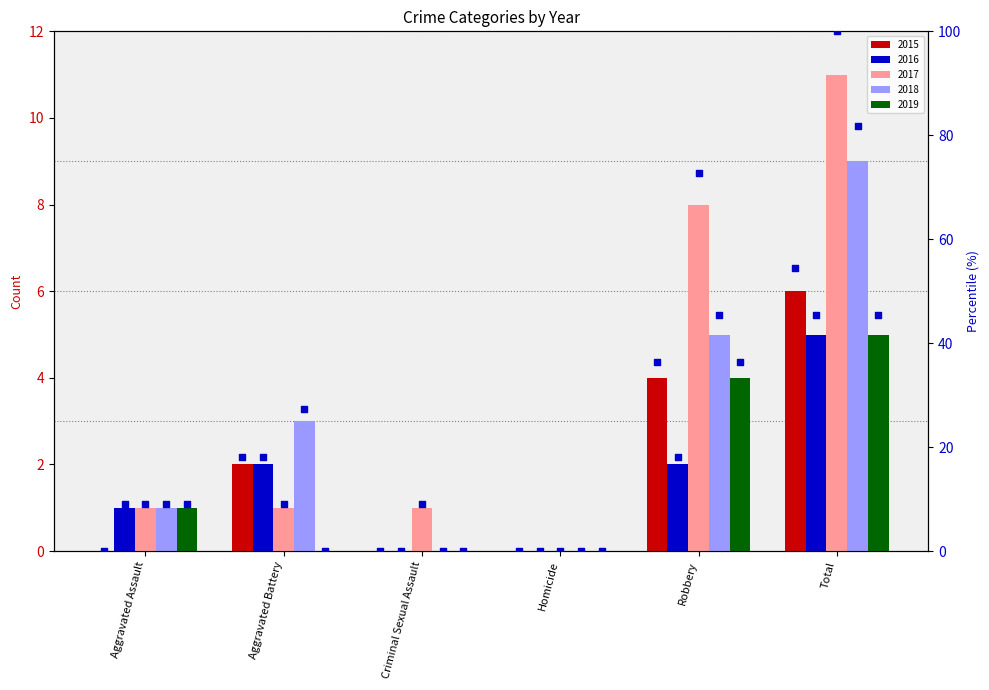

Which has a higher value, Homicide or Robbery?

Robbery